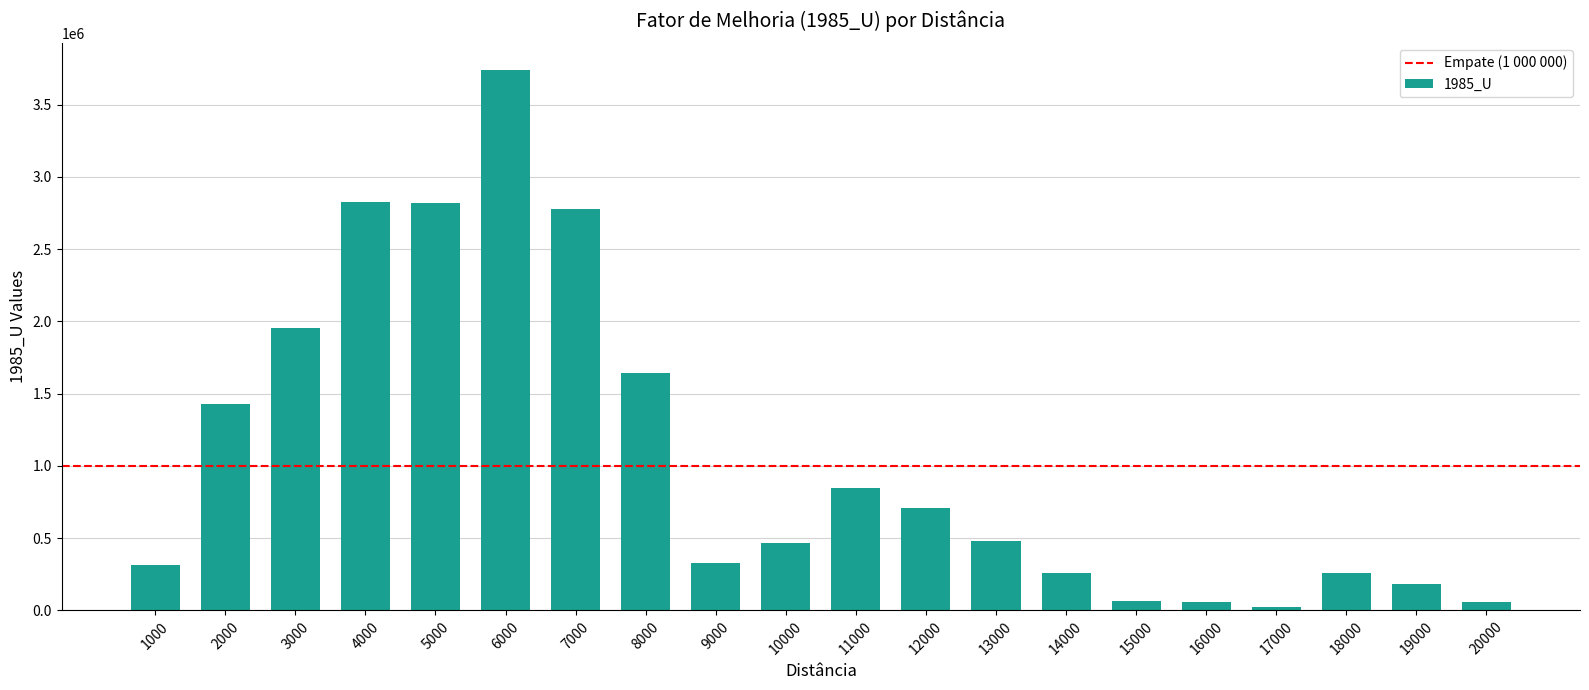

What is the greatest value displayed?

3739035